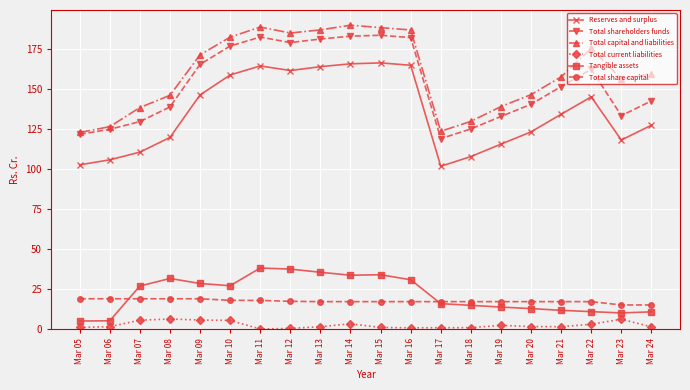

What is the difference between the maximum and minimum values in the Total share capital series?

3.9